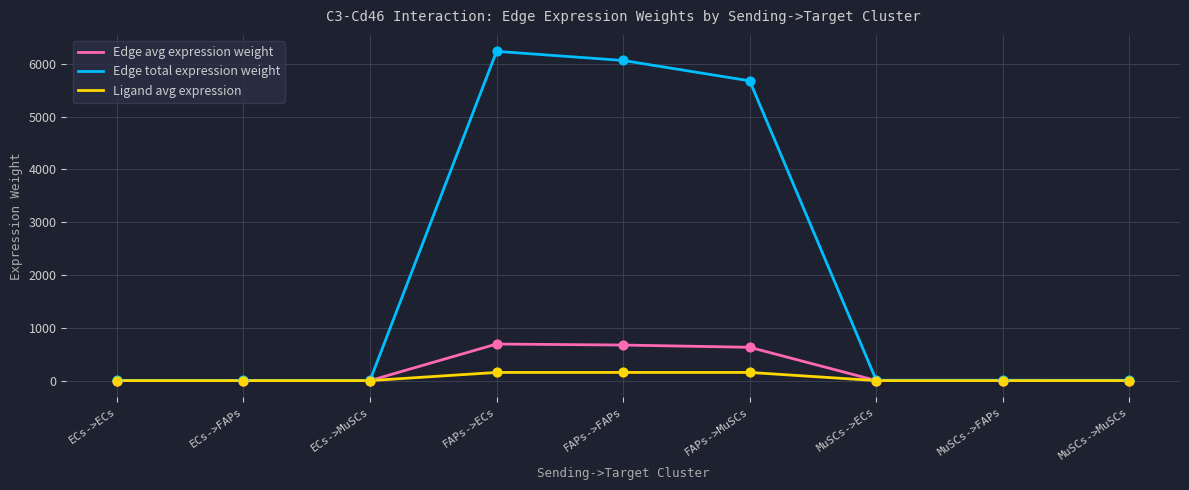

At which category is the sum across all series the highest?

FAPs->ECs